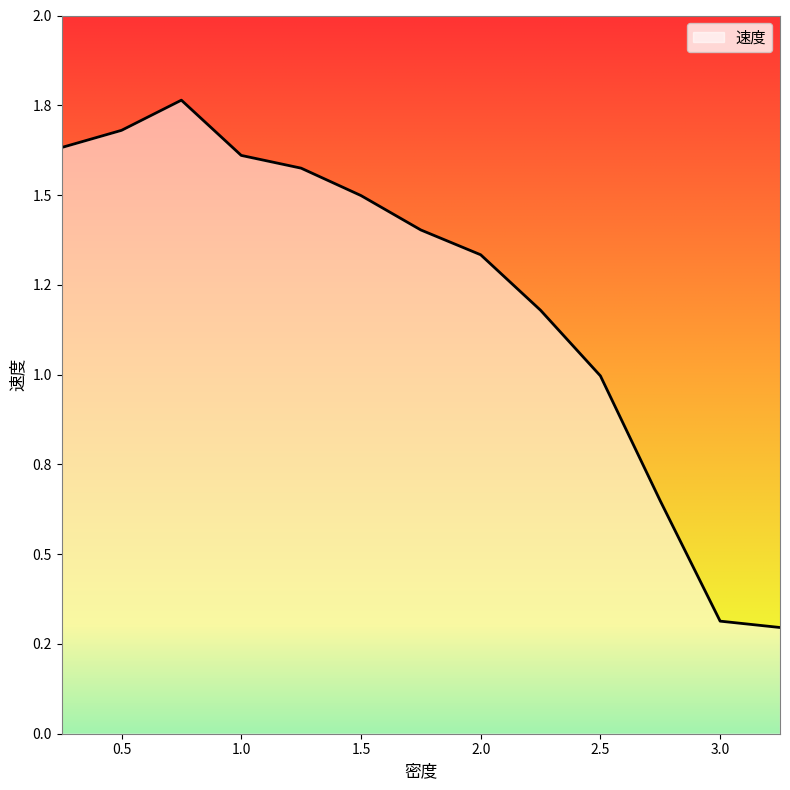

What is the difference between the maximum and minimum values?

1.5